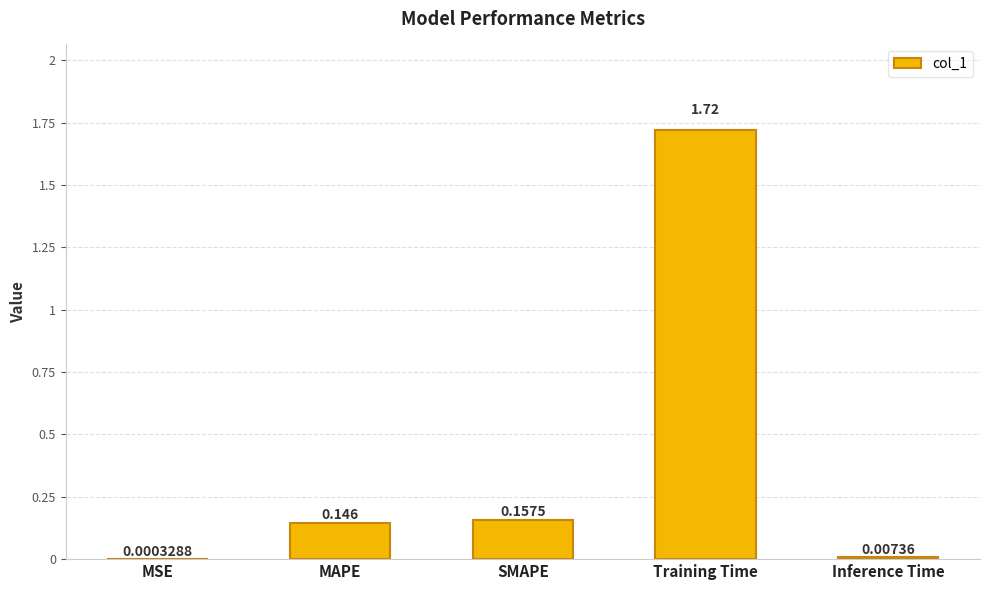

Between Training Time and Inference Time, which is larger?

Training Time